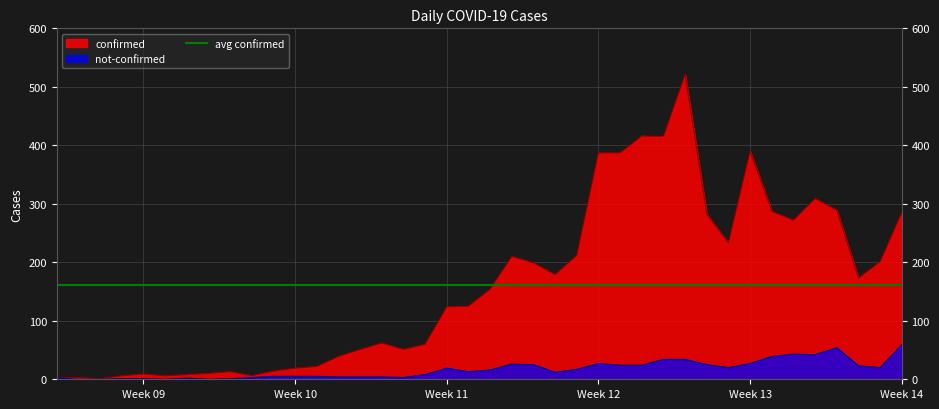

The confirmed series shows 289 at 2020-04-03. True or false?

True